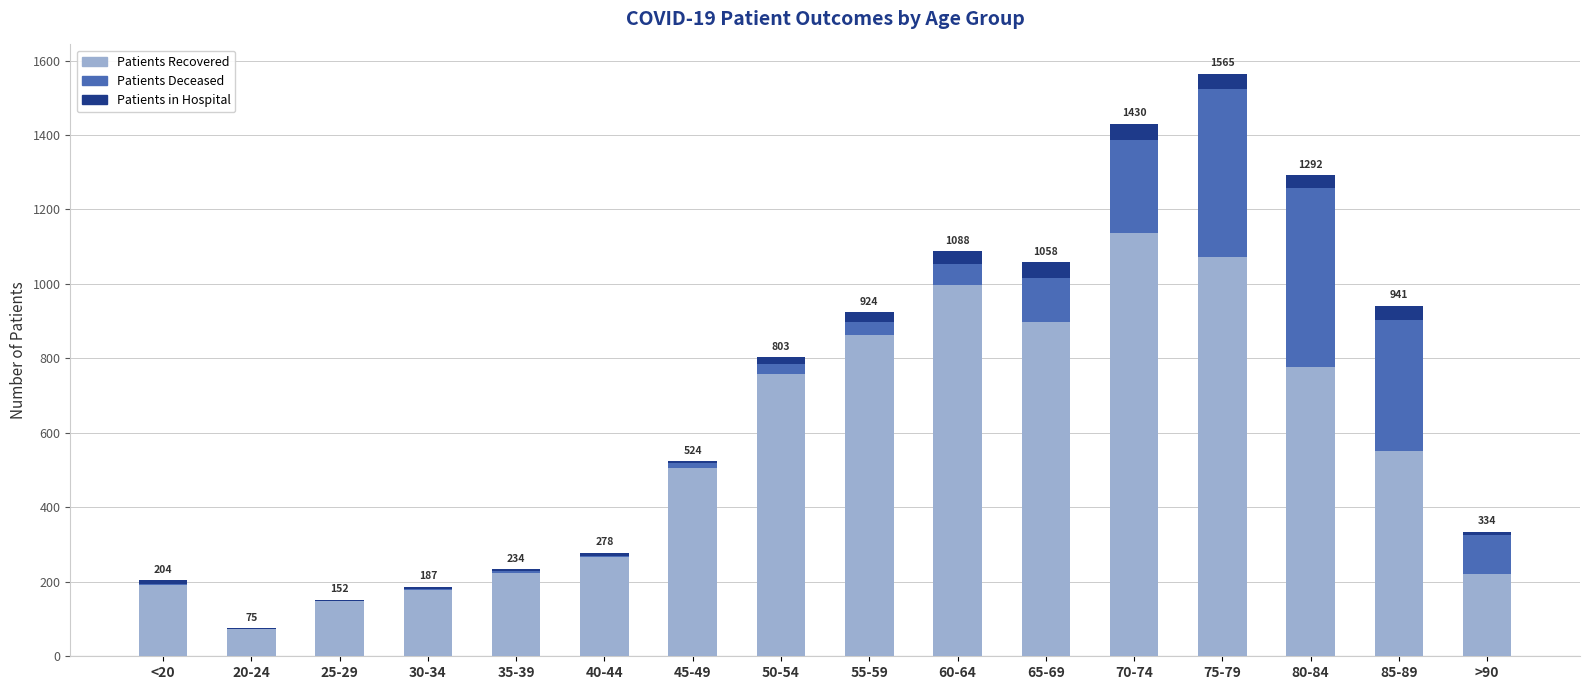

At which category is the sum across all series the highest?

75-79